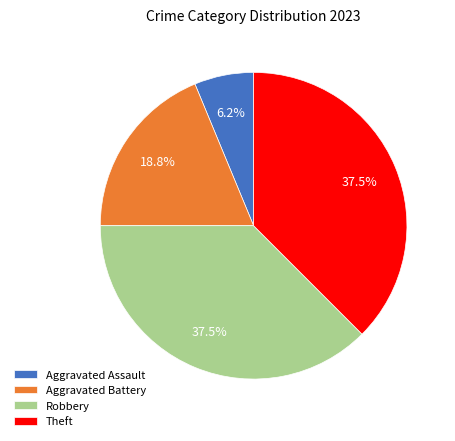

Which has a higher value, Robbery or Aggravated Battery?

Robbery